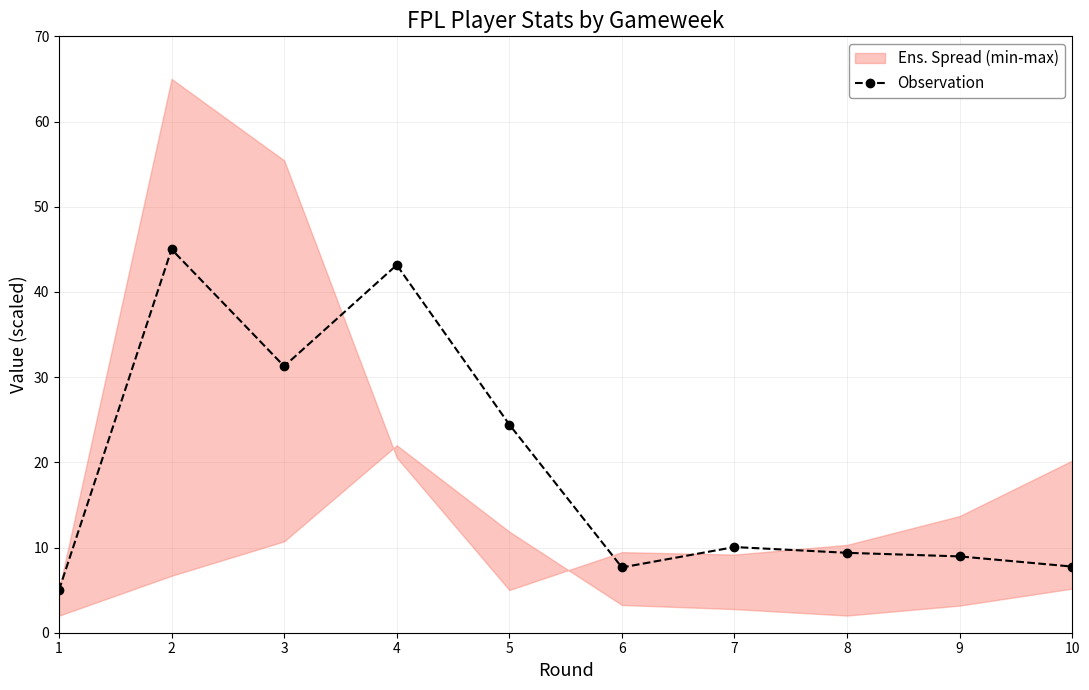

What value does the data have at 4?

43.2